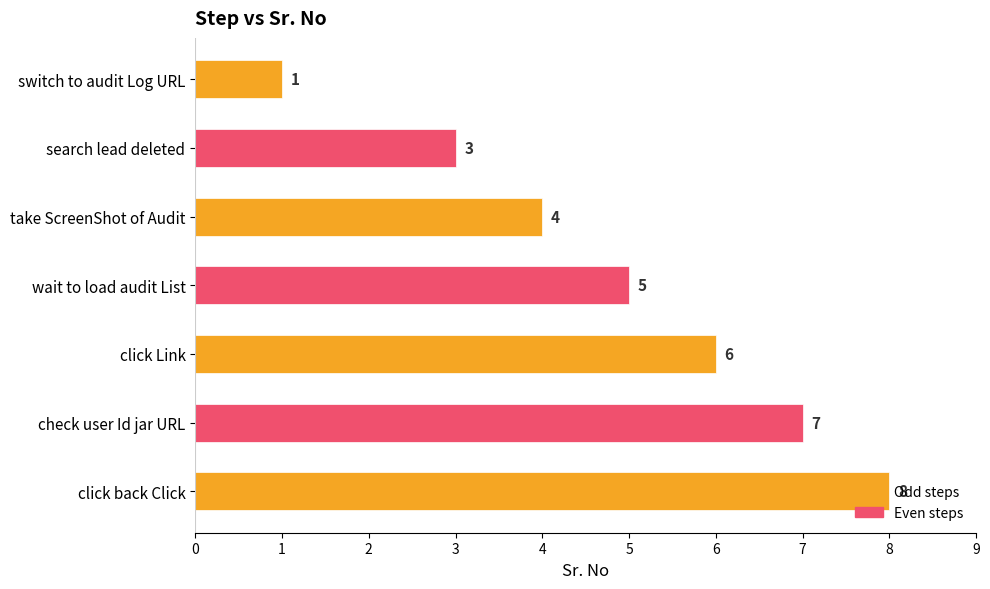

Rank the categories by value from highest to lowest.

click back Click, check user Id jar URL, click Link, wait to load audit List, take ScreenShot of Audit, search lead deleted, switch to audit Log URL